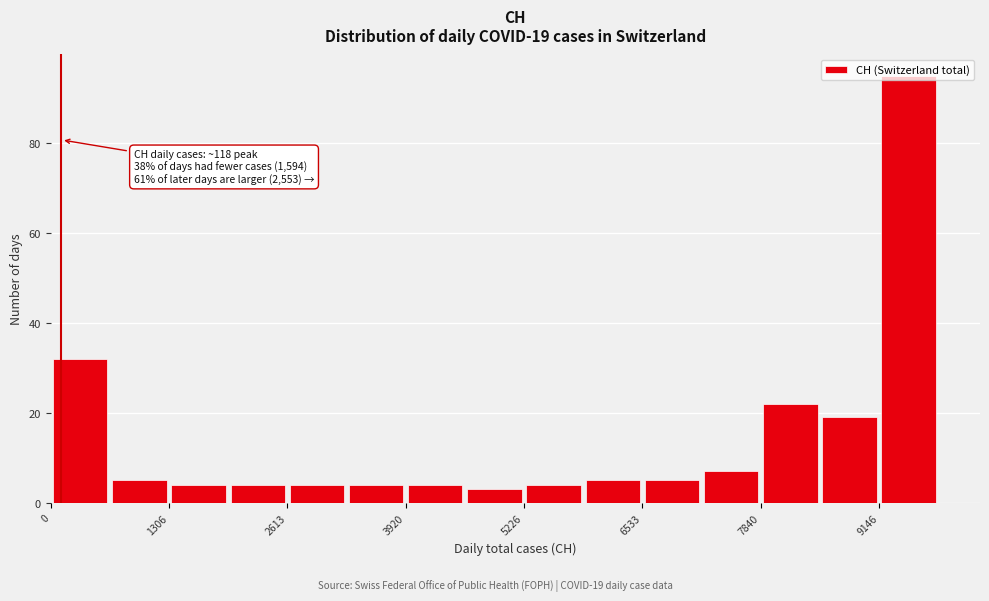

Read against the x-axis, roughly where is the centre of the tallest bar?

9400